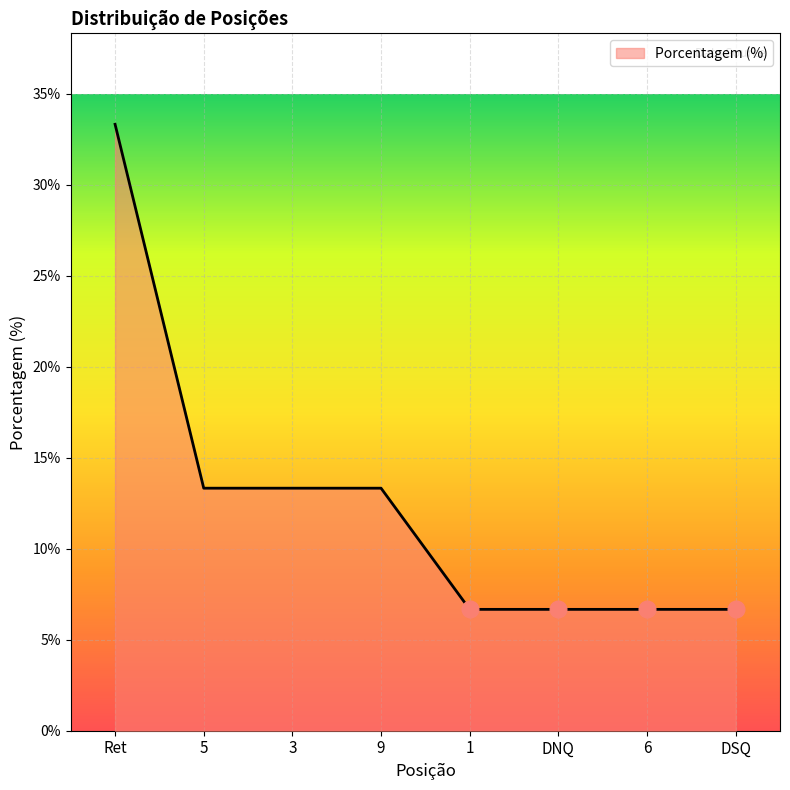

How many values exceed 13?

4